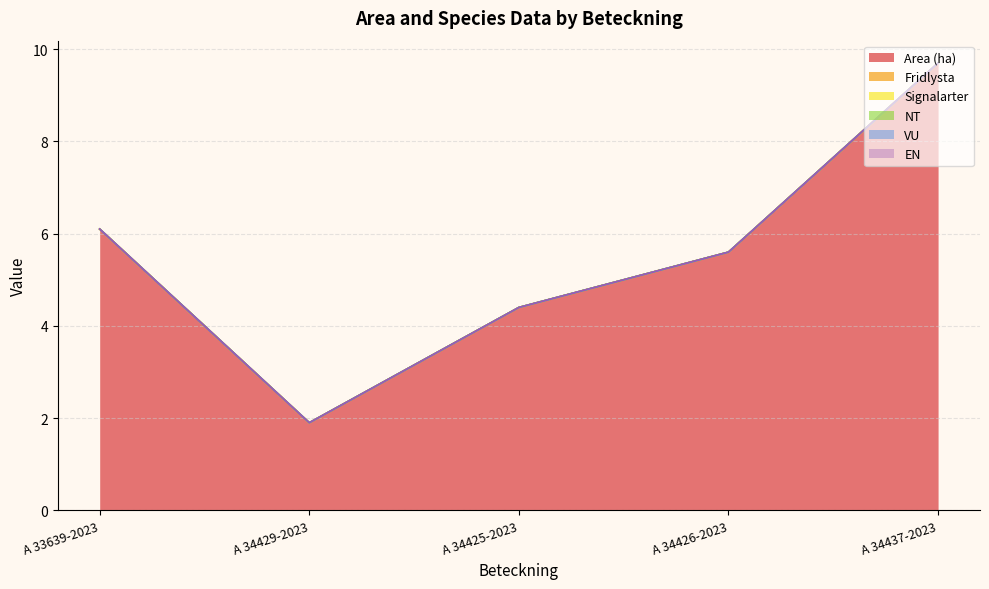

How many data points does each series have?

5